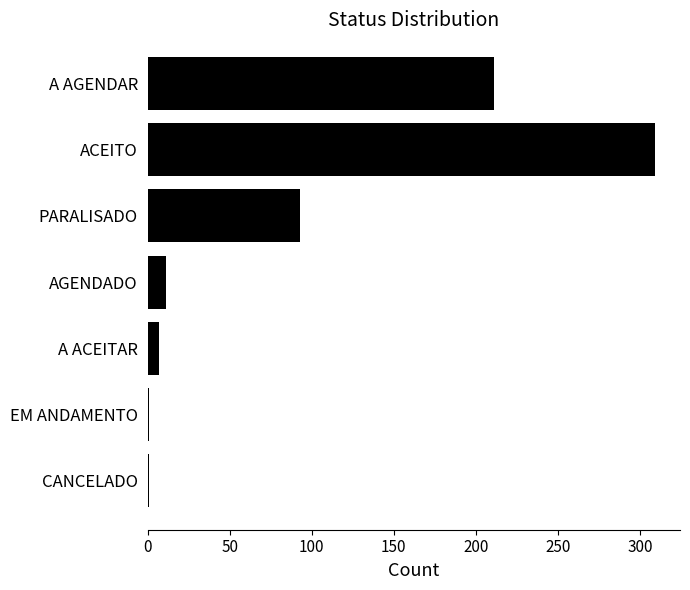

The chart shows a value of 211 at A AGENDAR. True or false?

True